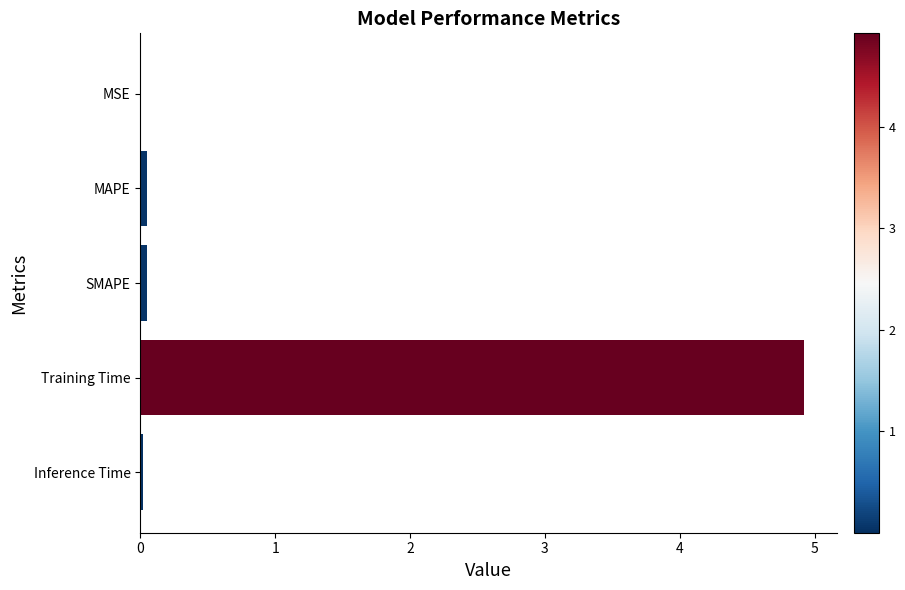

What is the sum of all values?

5.0